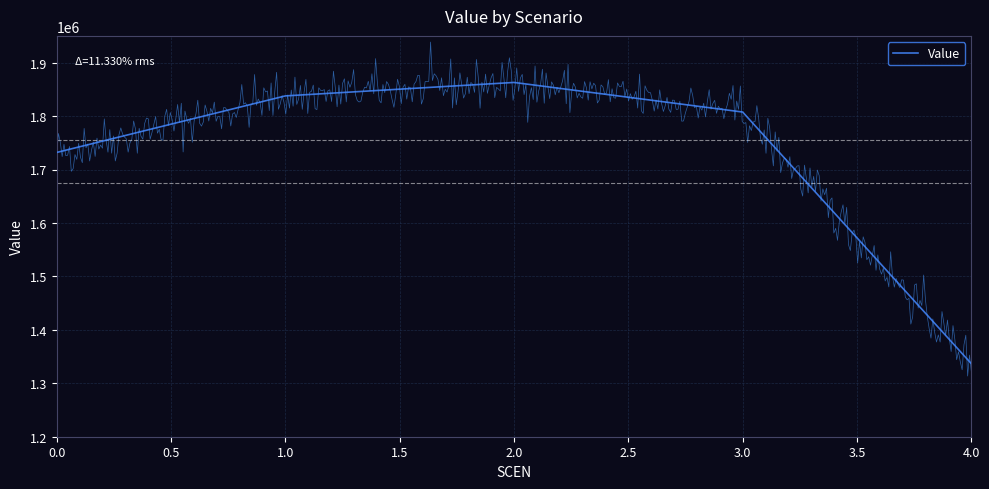

What is the minimum value for Value?

1336747.8